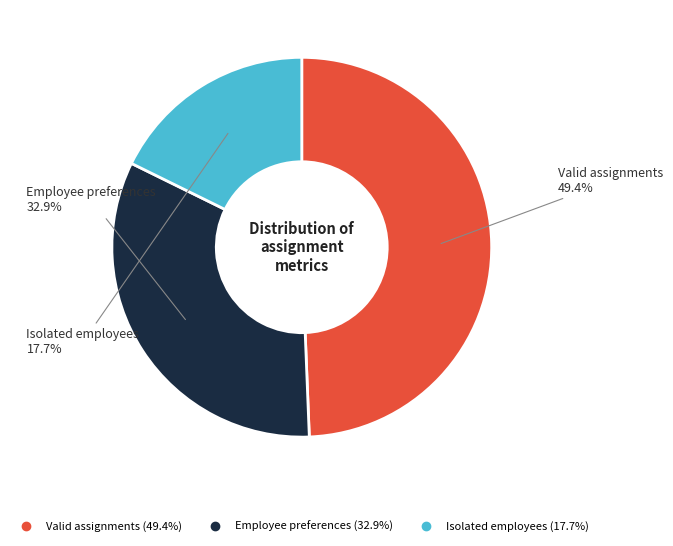

What percentage is the Isolated employees slice, to the nearest percent?

18%